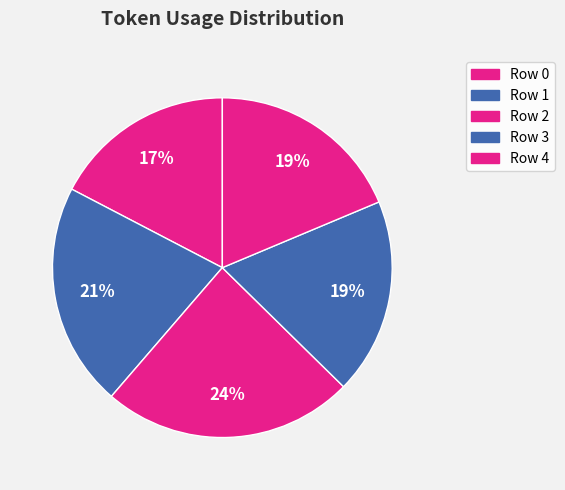

How many slices are in this pie chart?

5